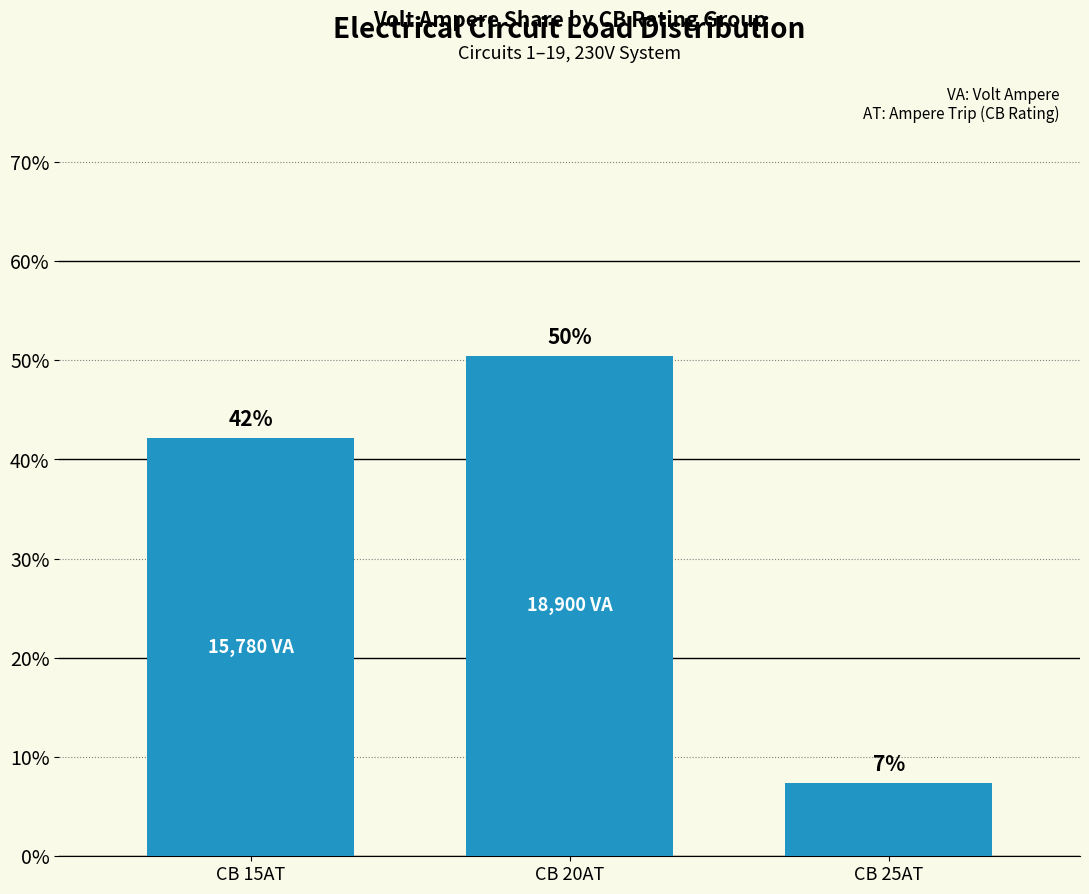

The chart shows a value of 50.5 at CB 20AT. True or false?

True